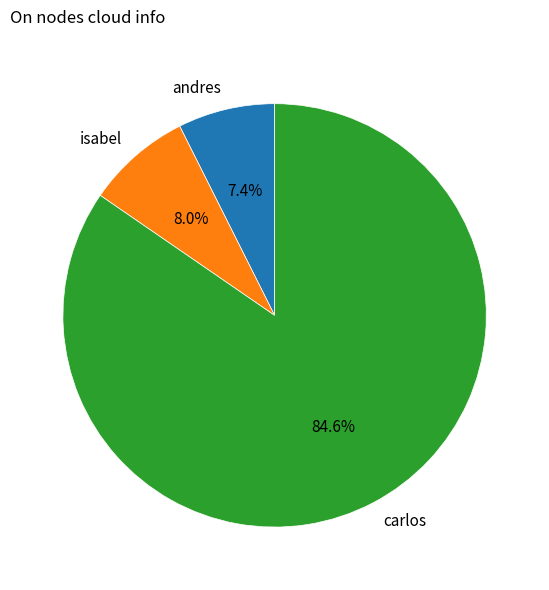

Count the number of slices in the pie.

3